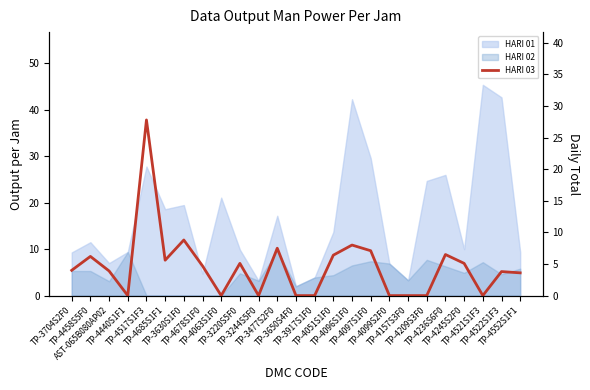

What is the maximum value shown in the chart?

27.8